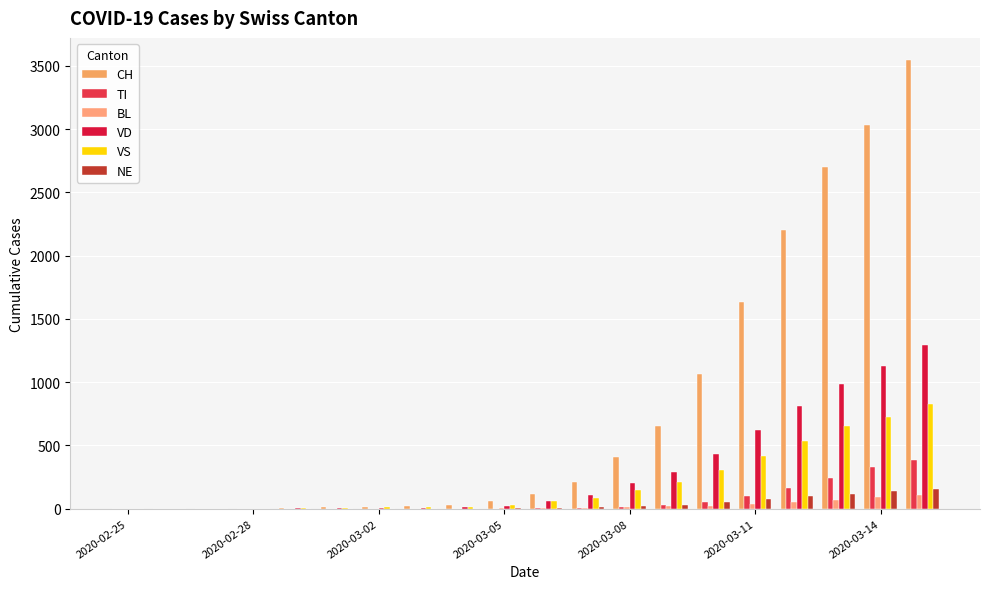

Does the chart contain stacked bars?

No